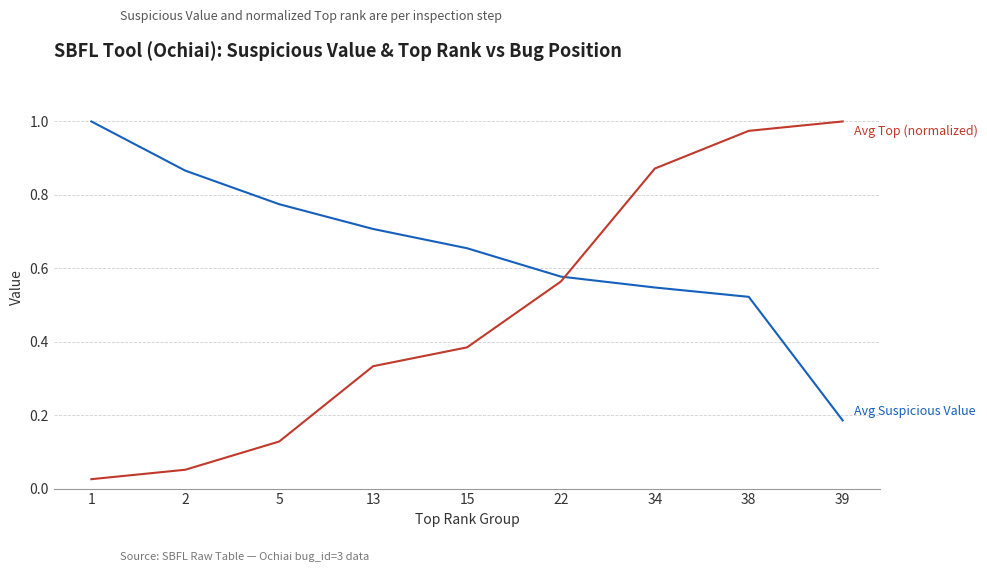

At which category is the sum across all series the highest?

38